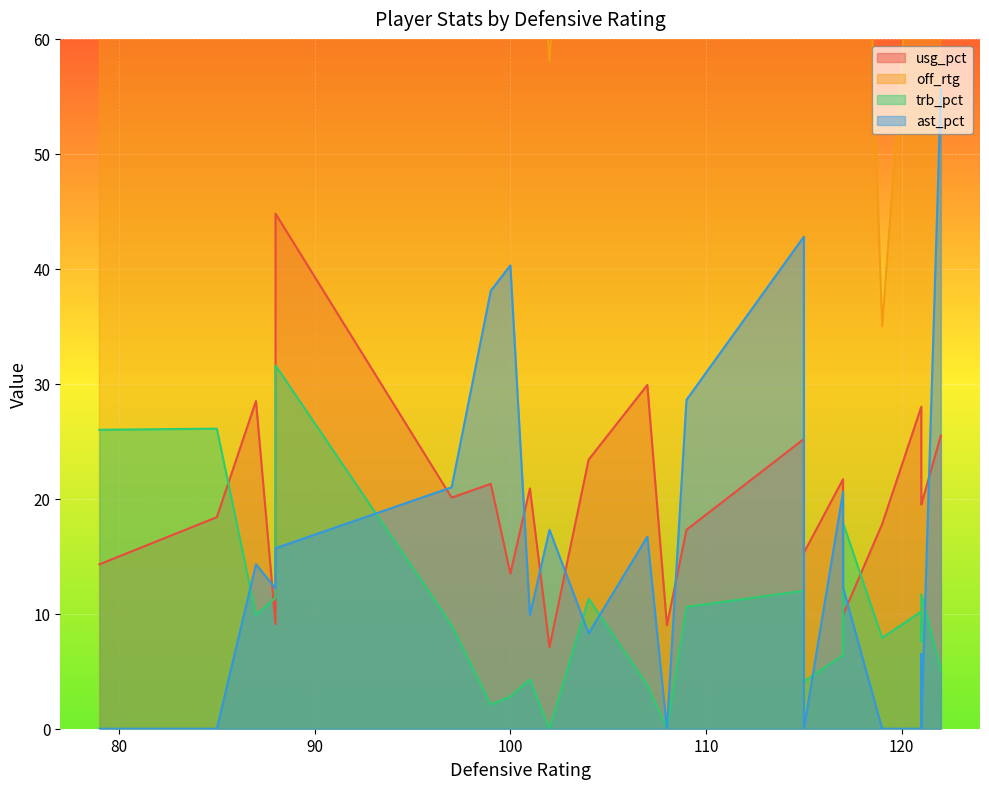

At 13, list the series in order from largest to smallest.

off_rtg, trb_pct, usg_pct, ast_pct